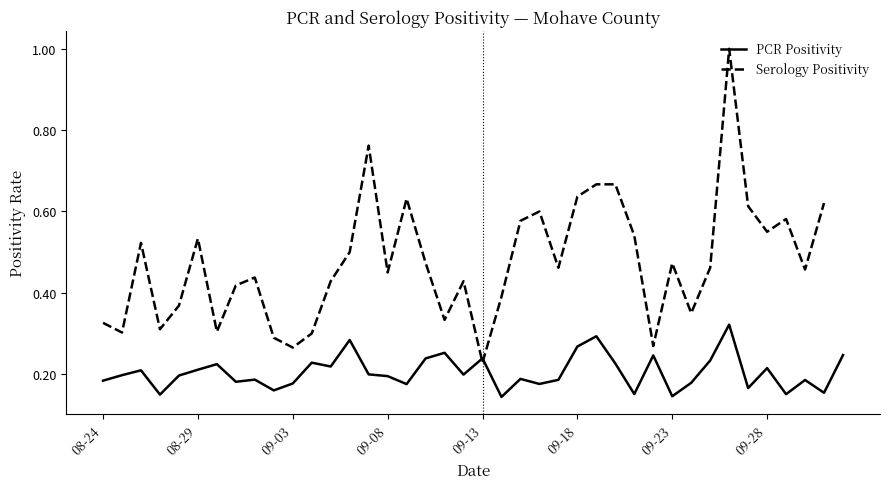

The Serology Positivity series shows 0.5 at 2021-08-26. True or false?

True